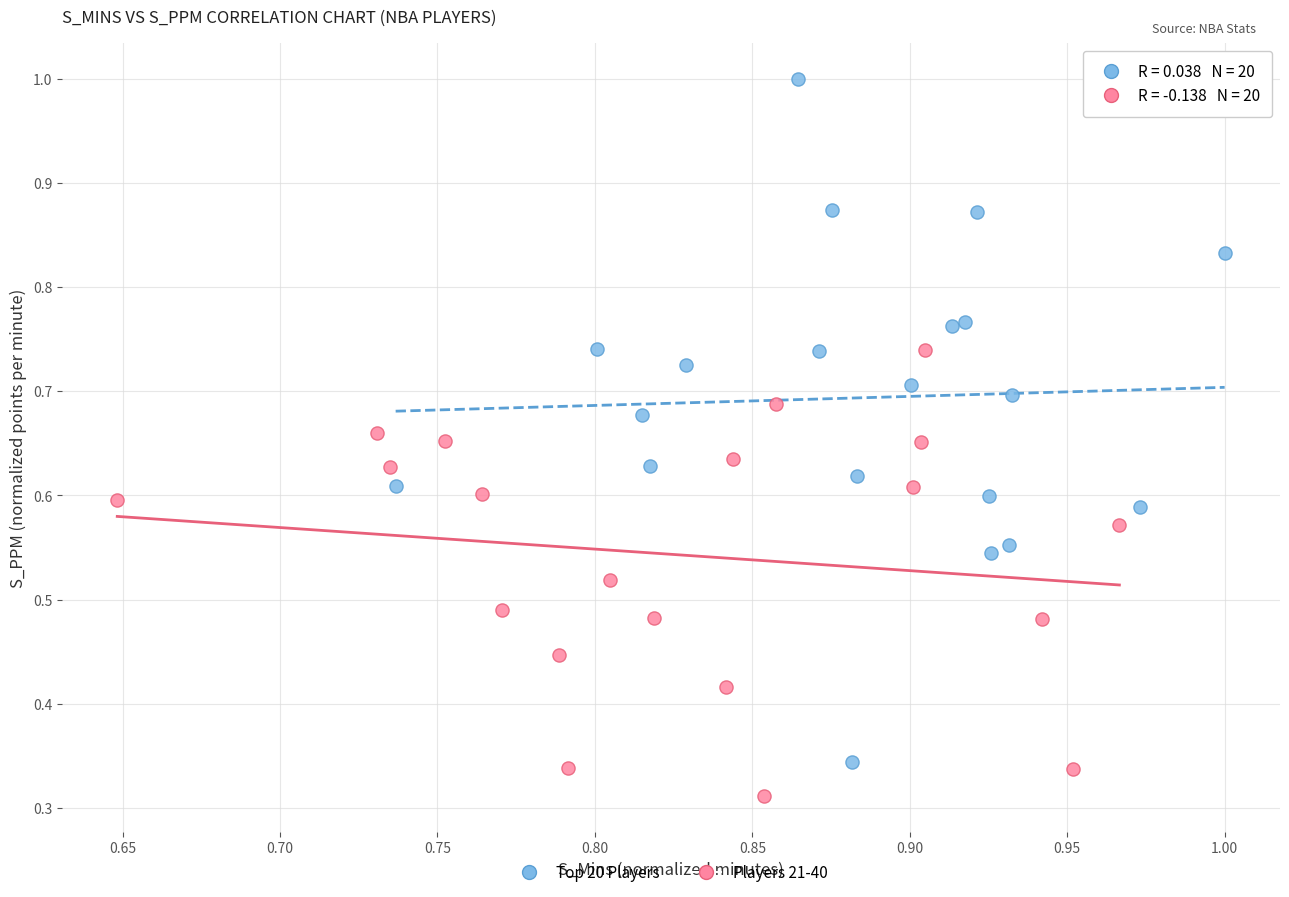

Which series reaches the minimum Y coordinate?

Players 21-40